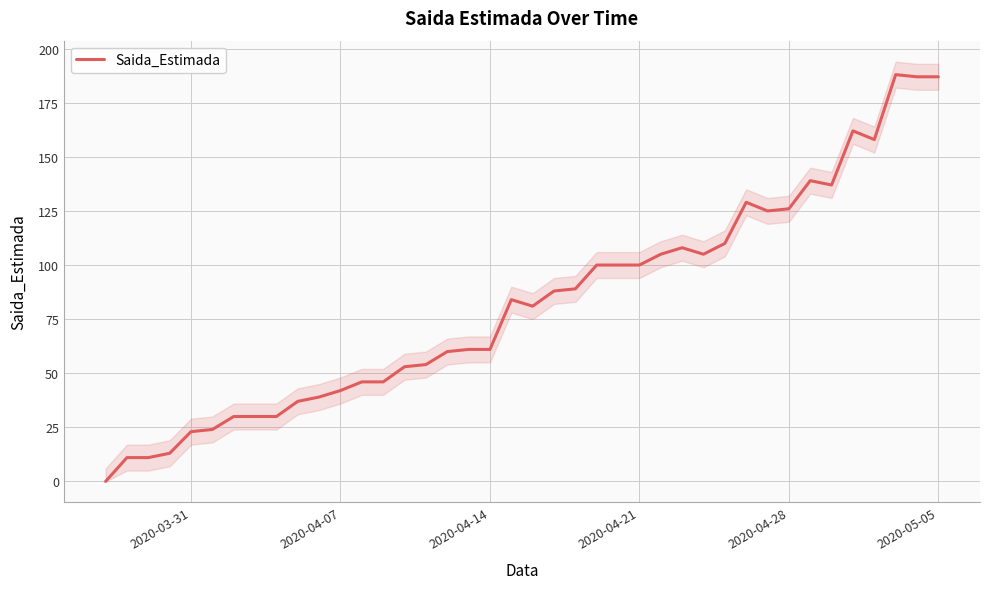

Is it true that Saida_Estimada equals 42 at 2020-04-07?

True